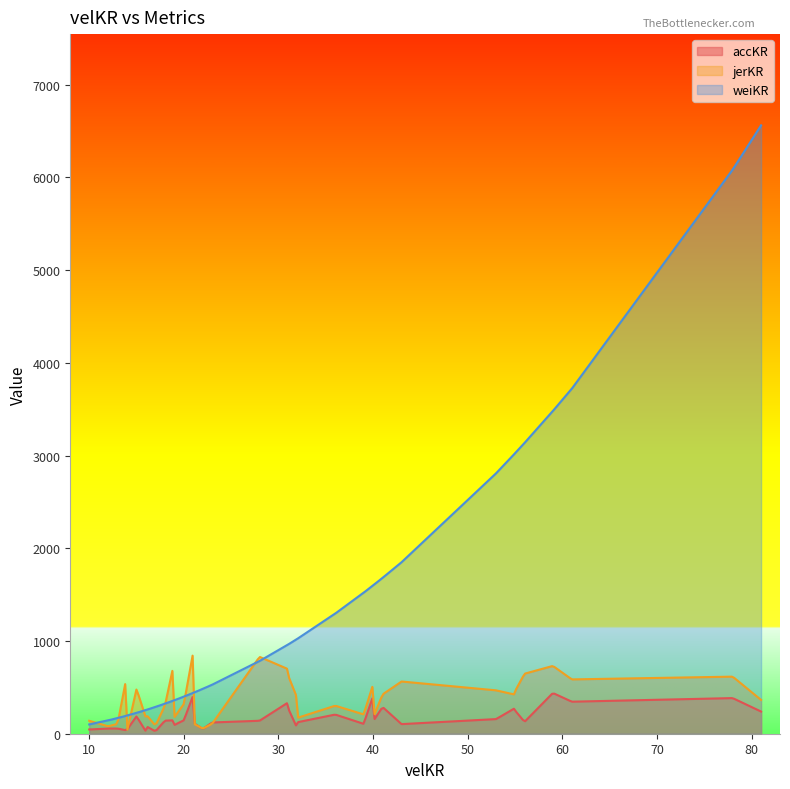

How many intersections are there between jerKR and weiKR?

10